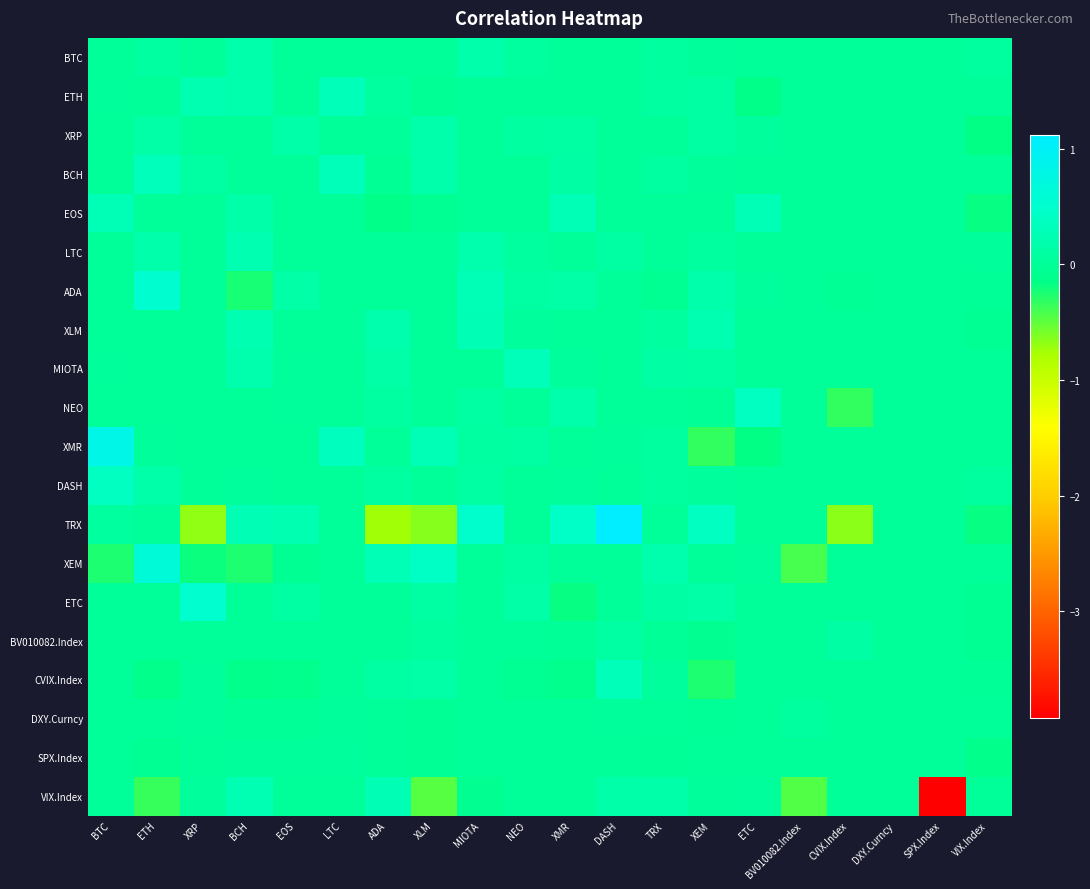

At XEM, list the series in order from smallest to largest.

XMR, CVIX.Index, BV010082.Index, NEO, DXY.Curncy, XEM, SPX.Index, EOS, VIX.Index, BCH, BTC, DASH, LTC, XRP, ETH, MIOTA, ETC, ADA, XLM, TRX